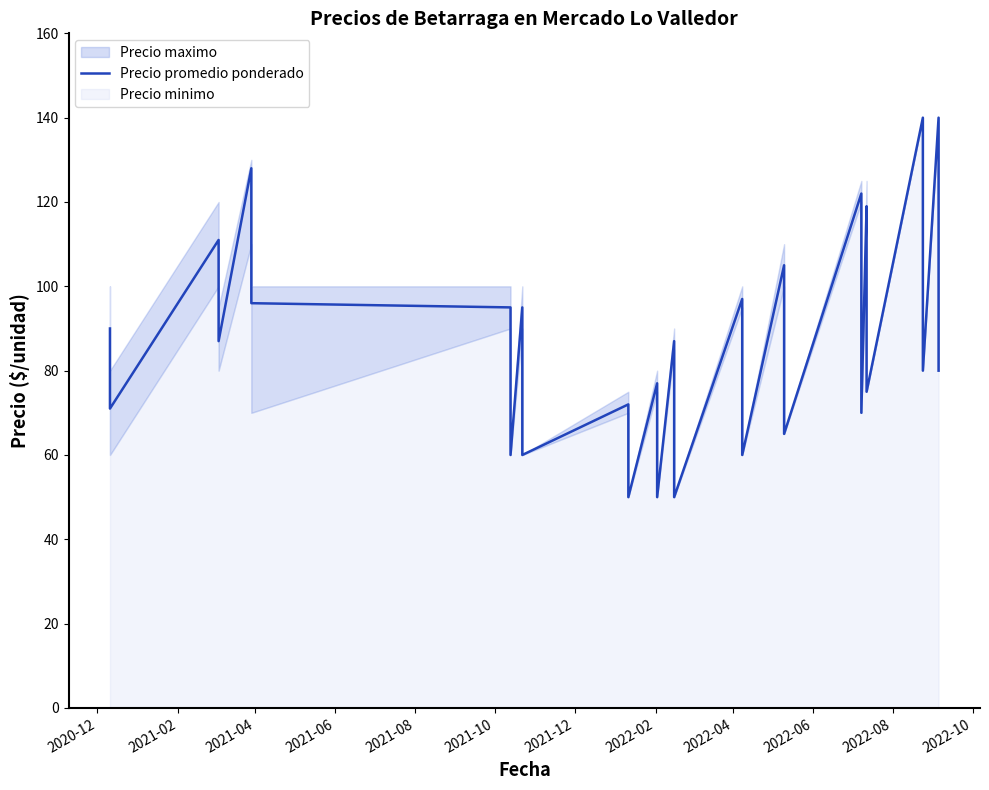

What position from the left is 2021-04?

3